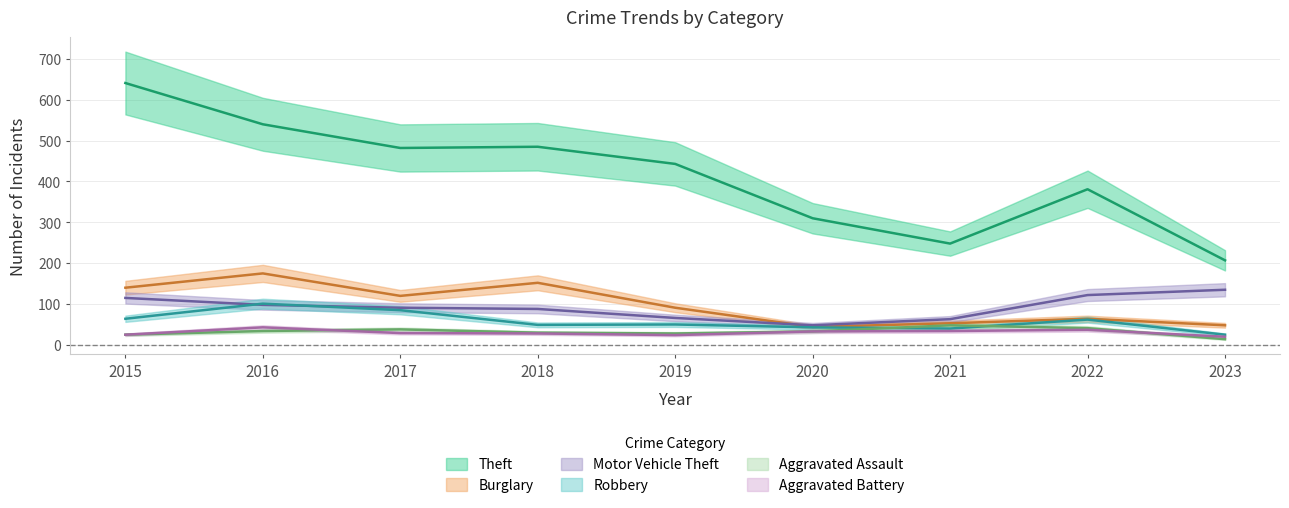

What is the sum of the Burglary values at 2018 and 2017?

272